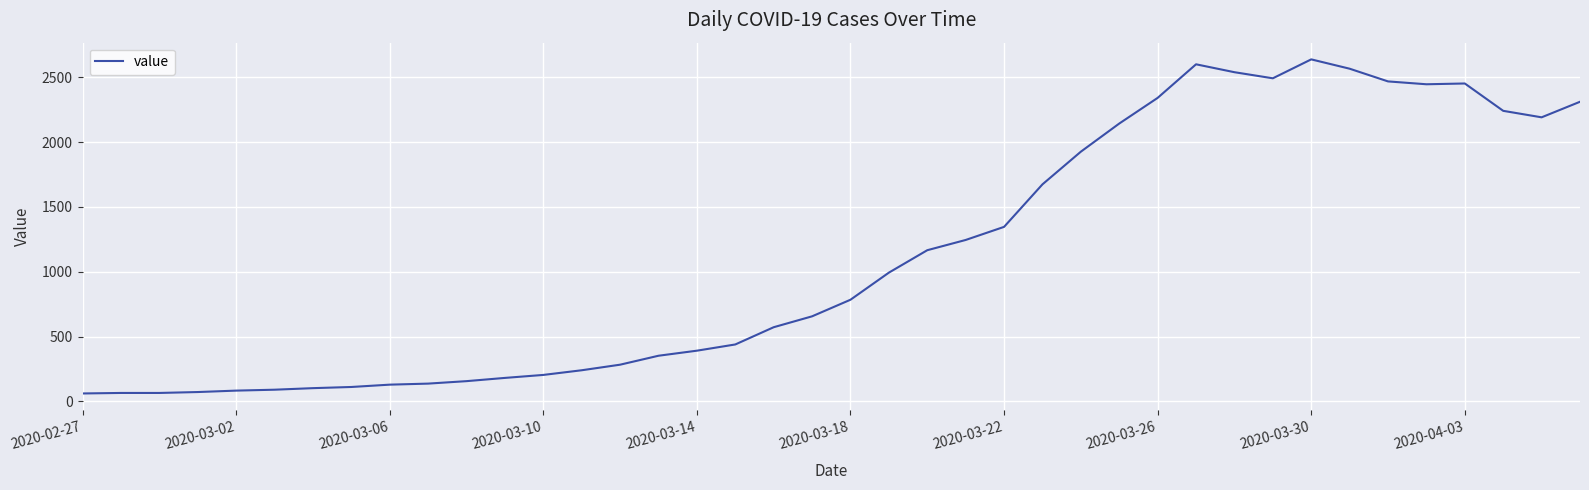

What is the minimum value shown in the chart?

61